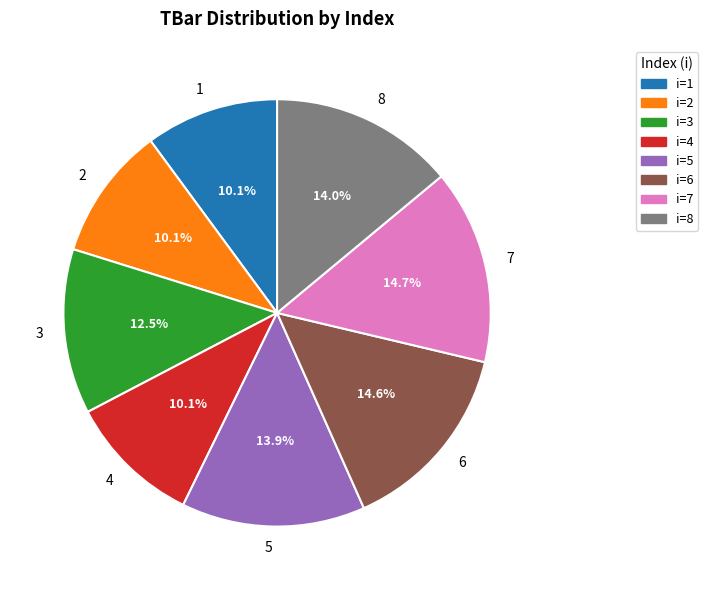

Combined, what portion of the pie is 3 and 7?

27.2%